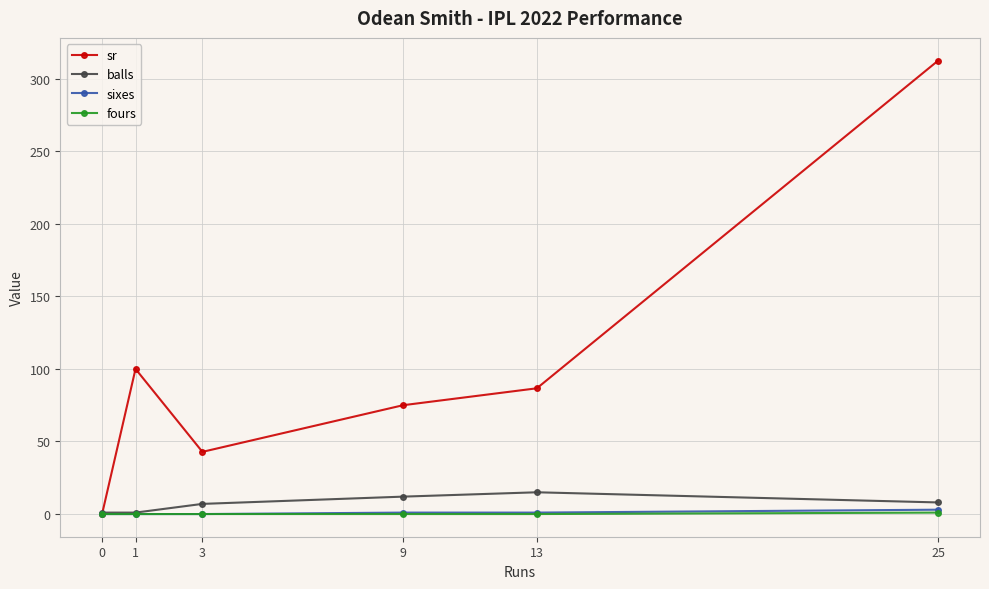

What is the value of the sixes point at the 4th from the left?

1.0